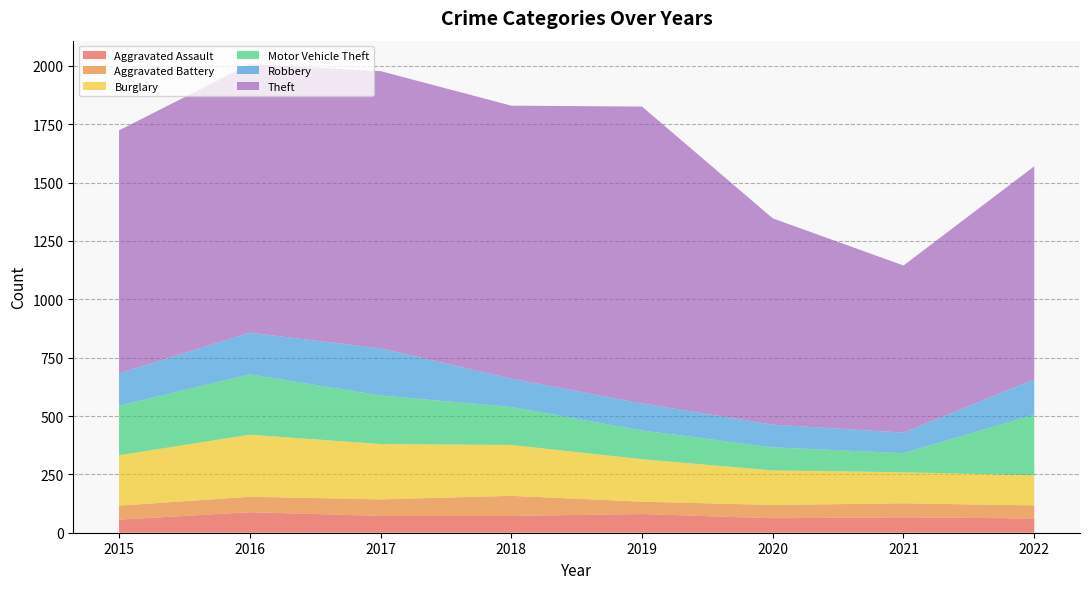

Reading left to right, transcribe all the data shown in this chart.

Aggravated Assault: 2015=56	2016=88	2017=72	2018=72	2019=80	2020=62	2021=66	2022=61
Aggravated Battery: 2015=60	2016=66	2017=71	2018=86	2019=53	2020=57	2021=60	2022=56
Burglary: 2015=216	2016=266	2017=237	2018=218	2019=182	2020=148	2021=133	2022=129
Motor Vehicle Theft: 2015=212	2016=259	2017=208	2018=163	2019=123	2020=99	2021=82	2022=260
Robbery: 2015=139	2016=178	2017=202	2018=121	2019=116	2020=97	2021=88	2022=151
Theft: 2015=1041	2016=1151	2017=1188	2018=1170	2019=1272	2020=884	2021=716	2022=913